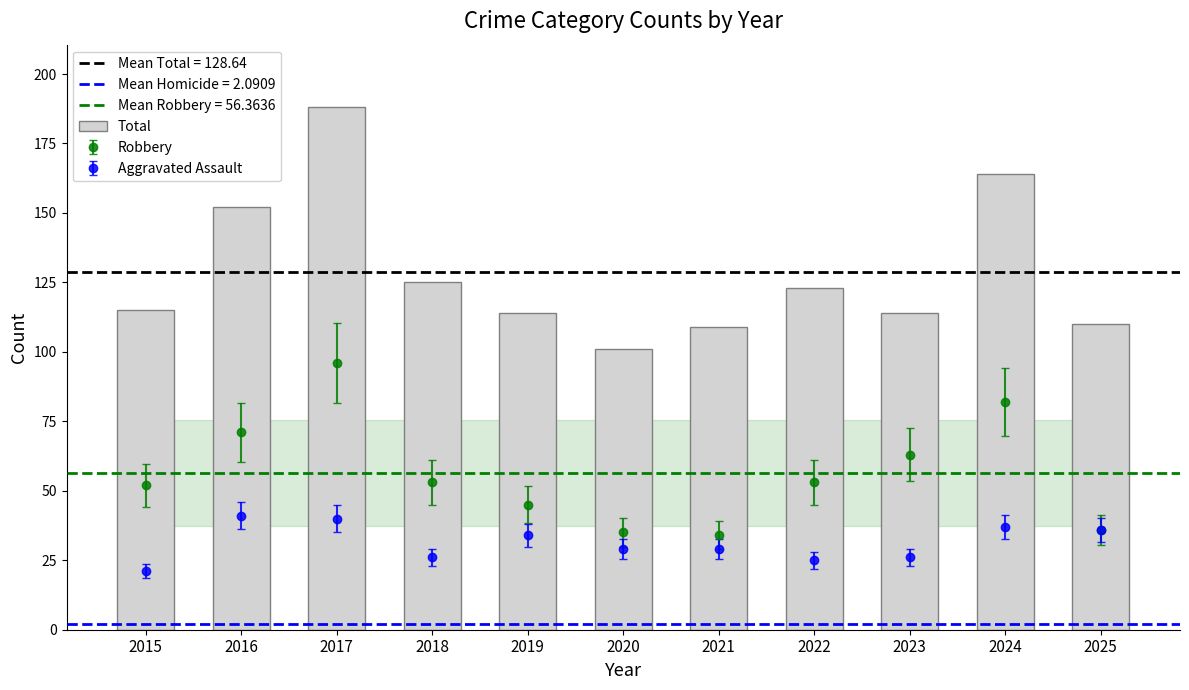

What is the greatest value displayed?

188